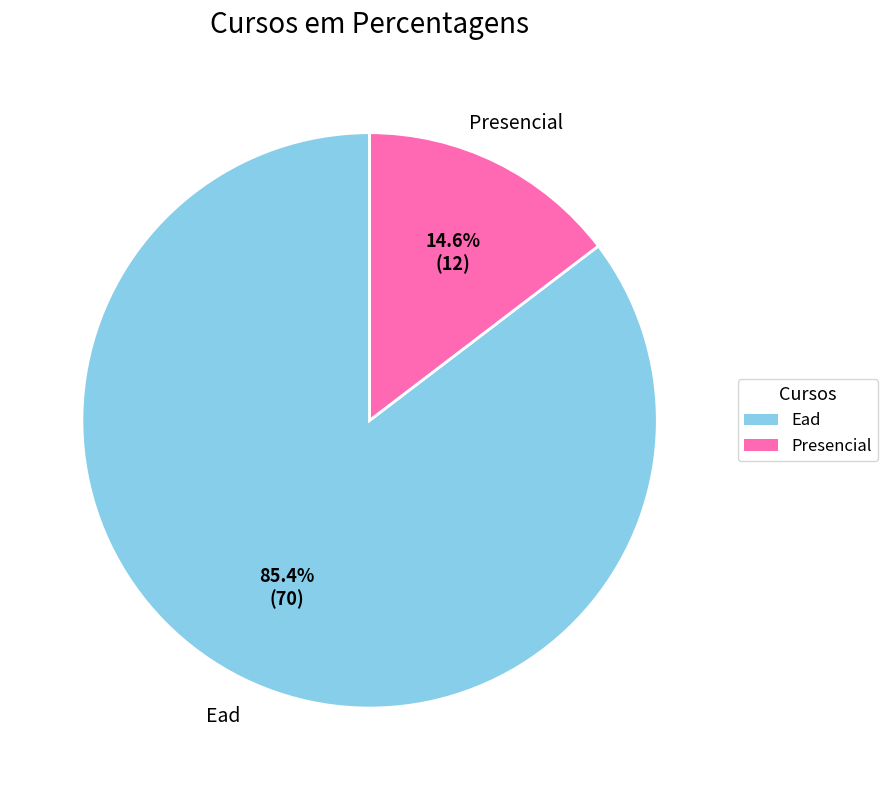

Which has a higher value, Presencial or Ead?

Ead